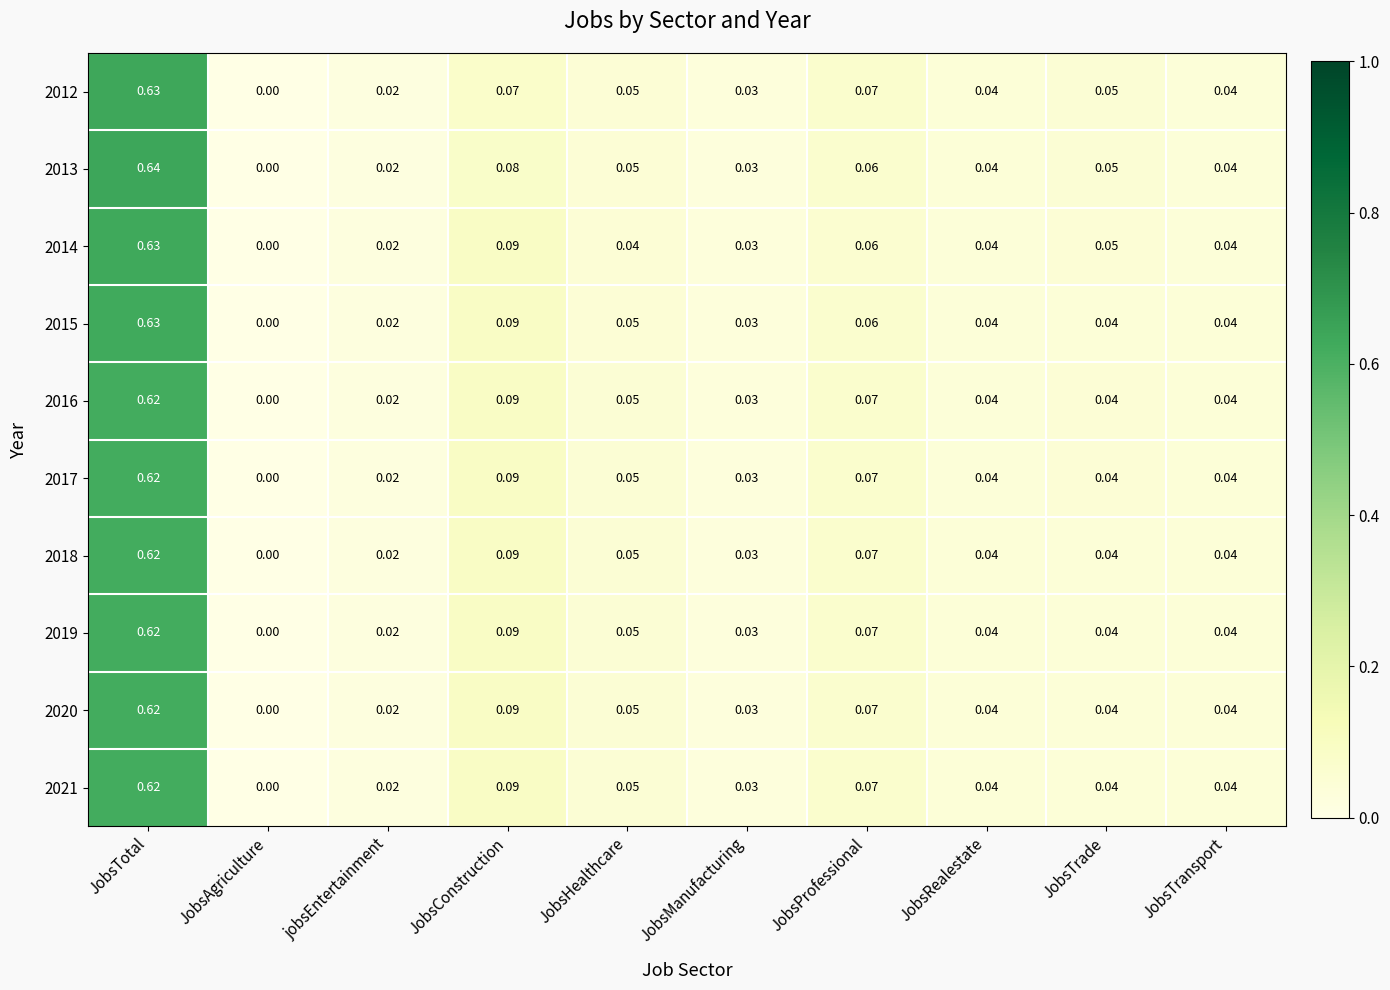

At which category is the sum across all series the highest?

JobsTotal